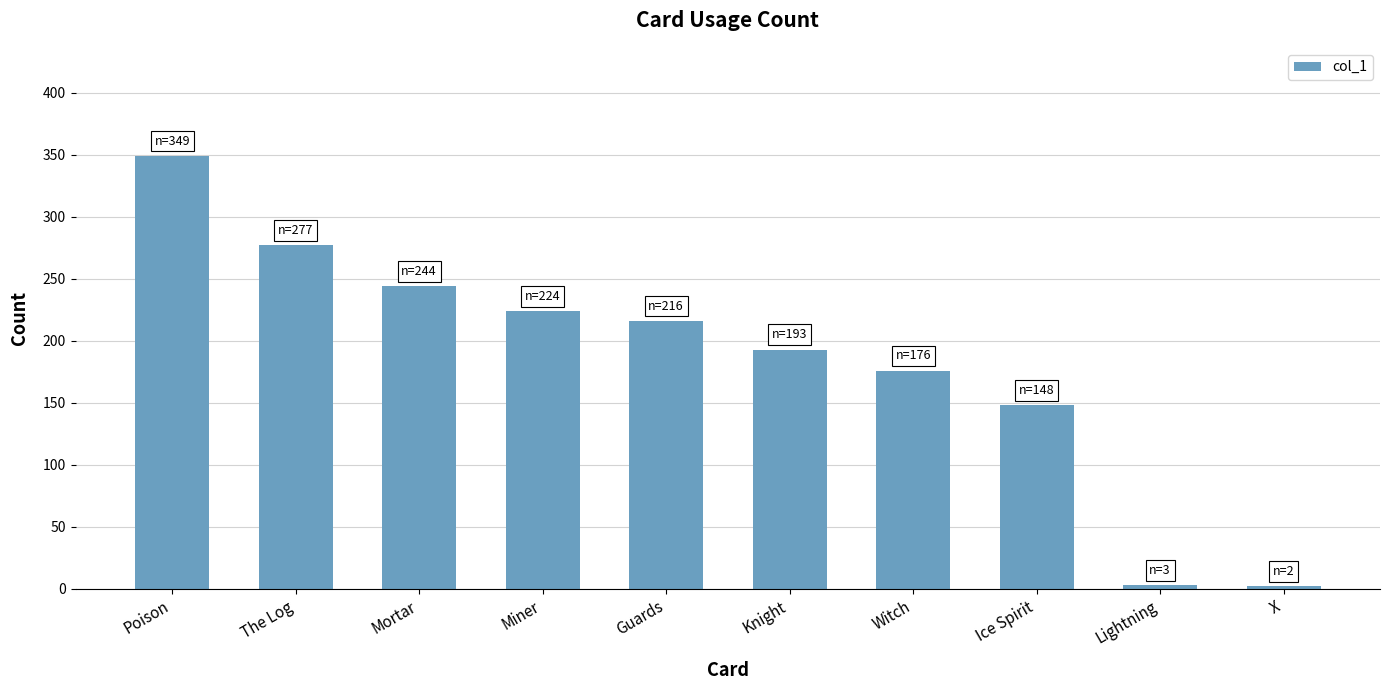

What is the label of the 10th bar from the right?

Poison